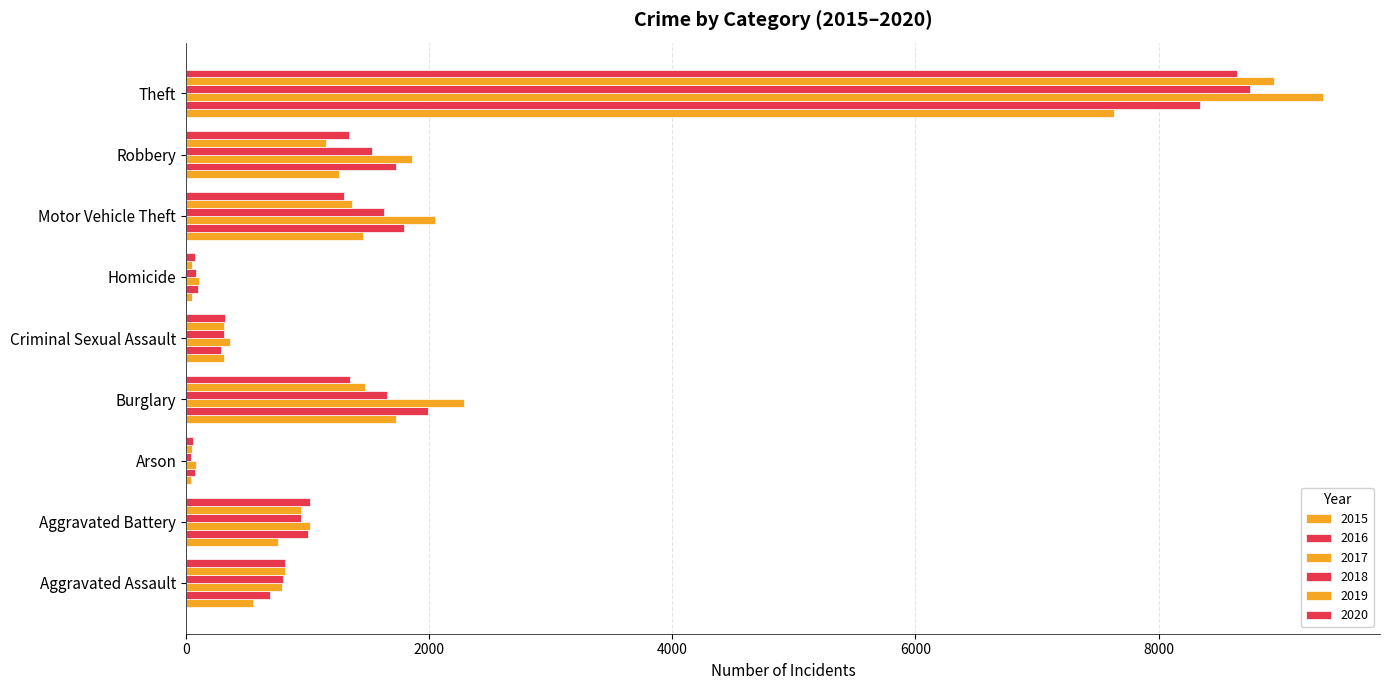

How many data points in 2018 are less than 945?

4